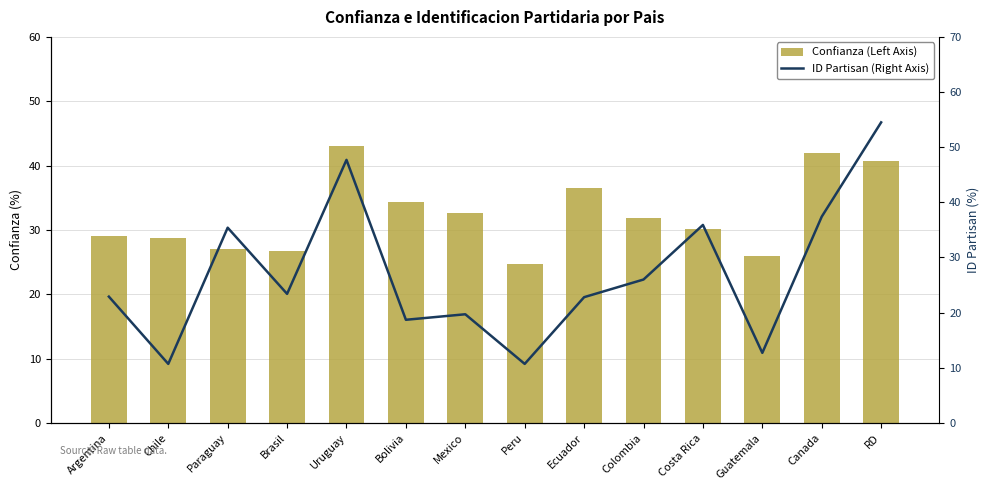

Which category has the lowest value in the ID Partisan (Right Axis) series?

Chile